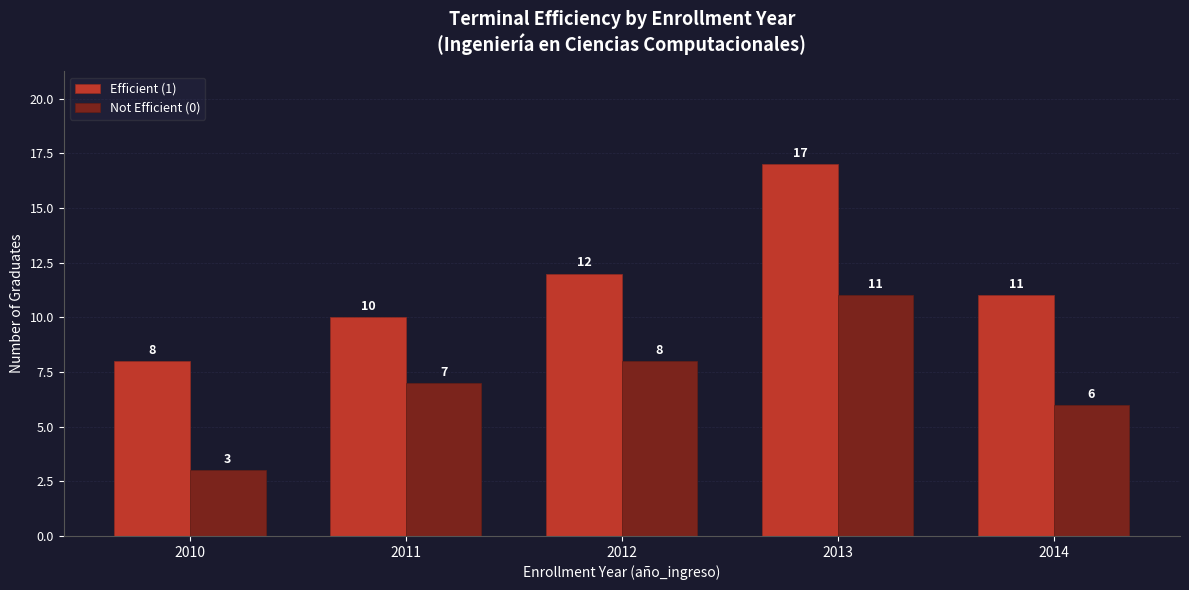

At which category does the chart reach its minimum across all series?

2010